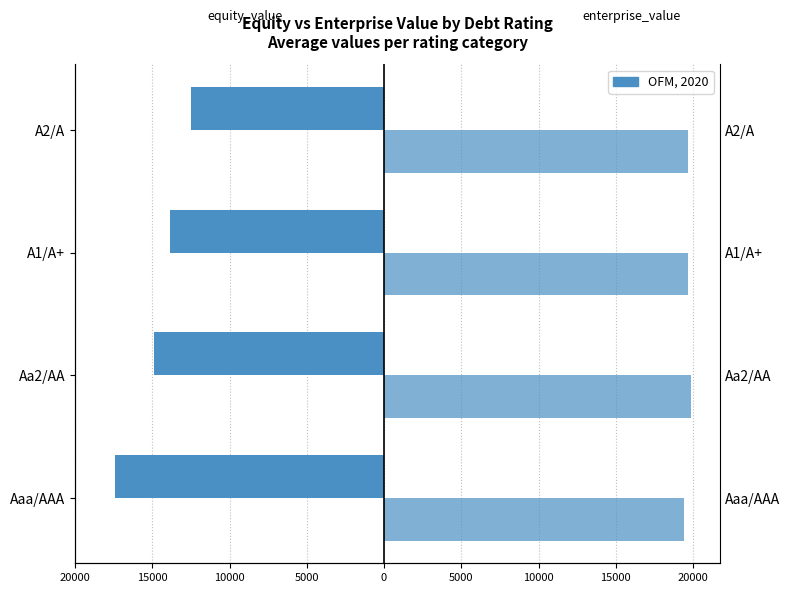

True or false: enterprise_value has a value of 6216.9 at A1/A+.

False